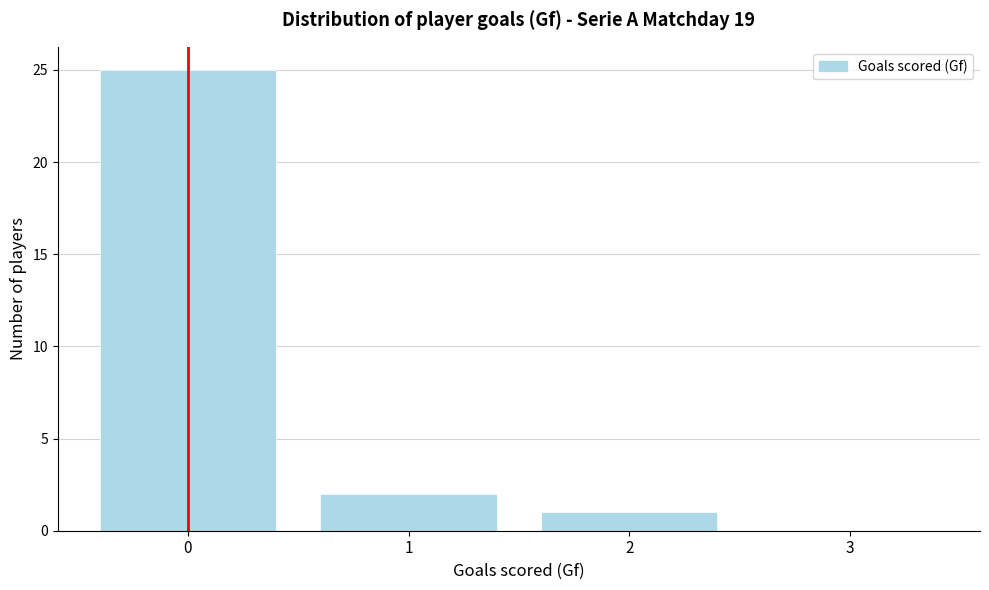

Reading left to right, list all the values displayed in this chart.

0=25	1=2	2=1	3=0